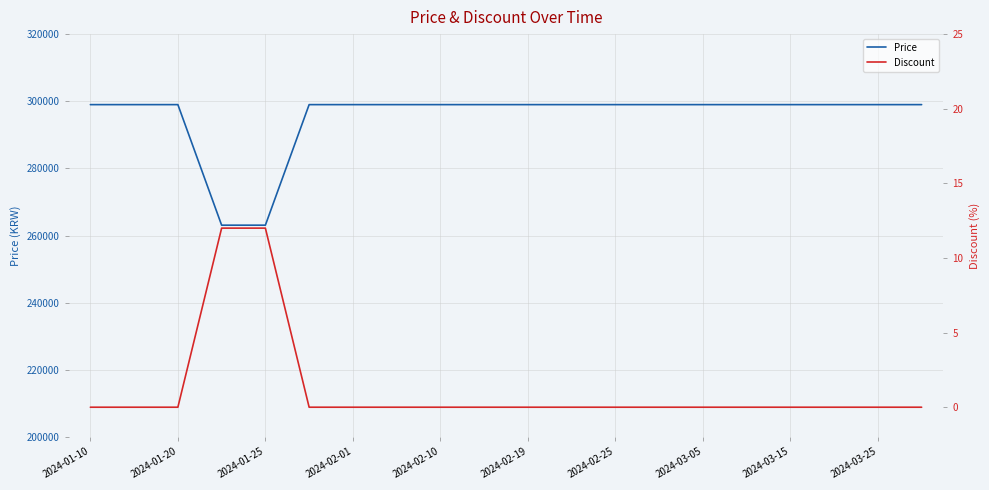

What position from the left is 2024-03-25?

19